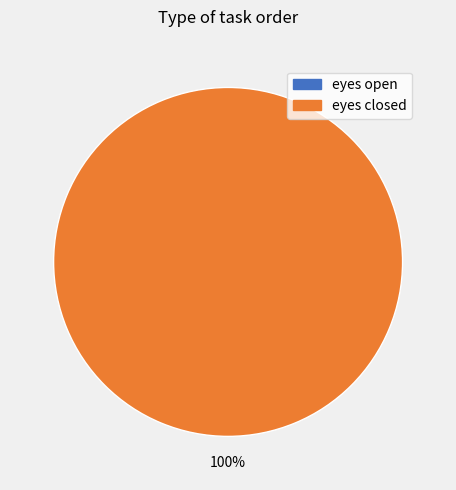

True or false: eyes open accounts for 0% of the total.

True